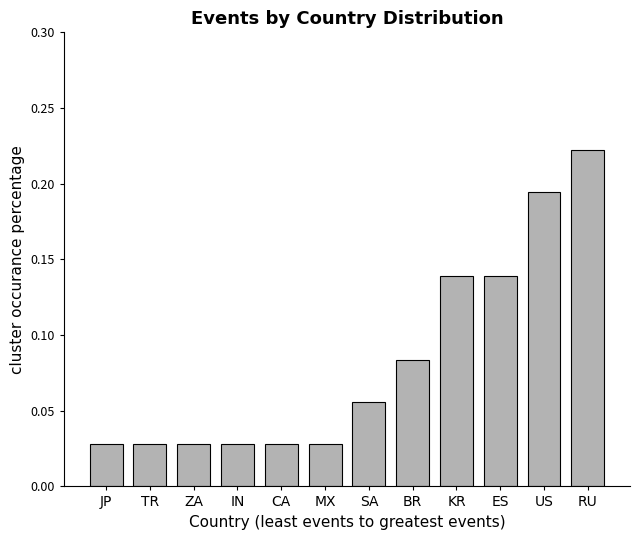

What is the sum of all values?

1.0